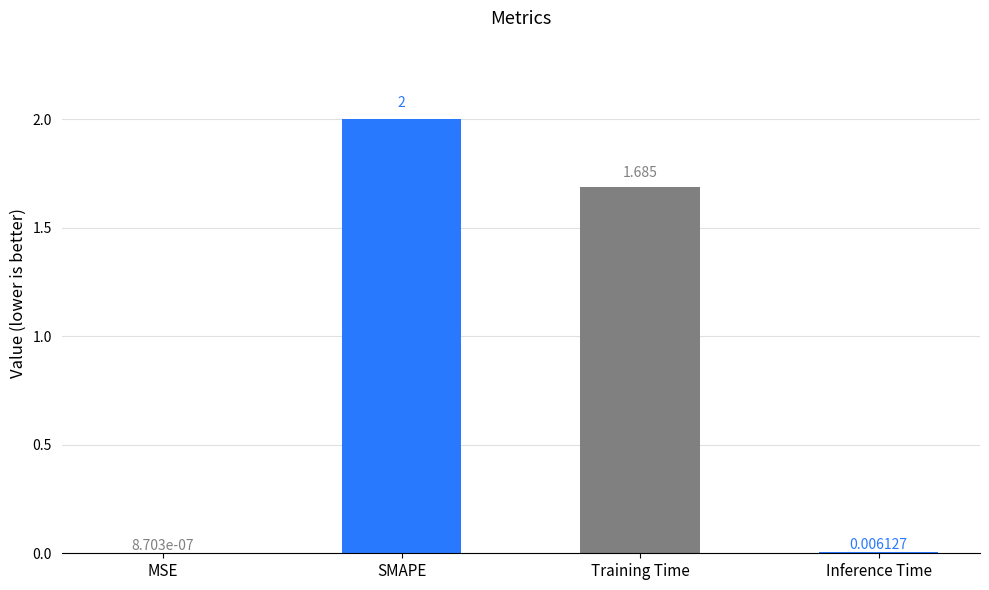

Which category has the highest value across all series?

SMAPE